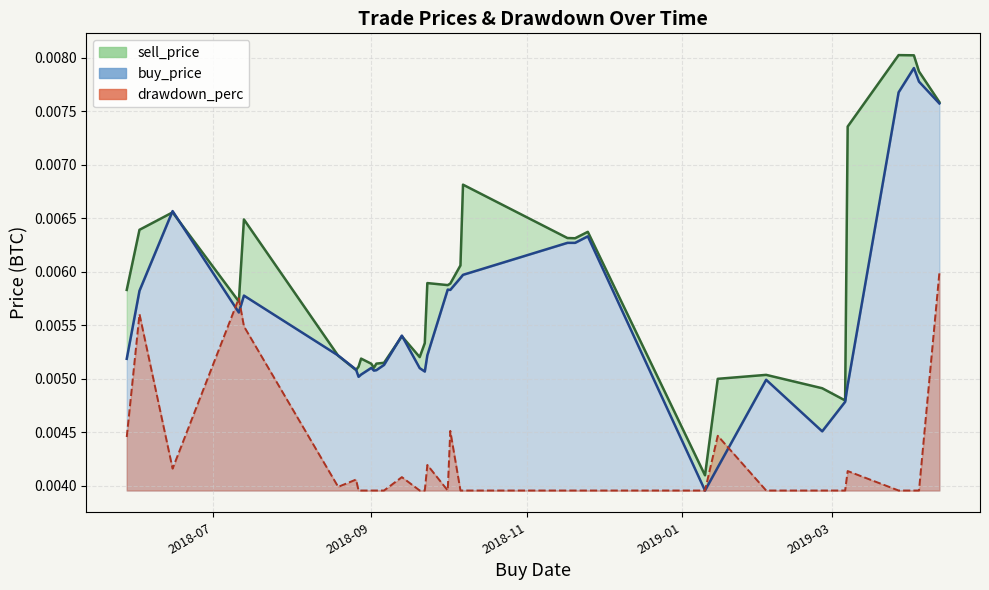

True or false: buy_price and drawdown_perc cross at least once.

True